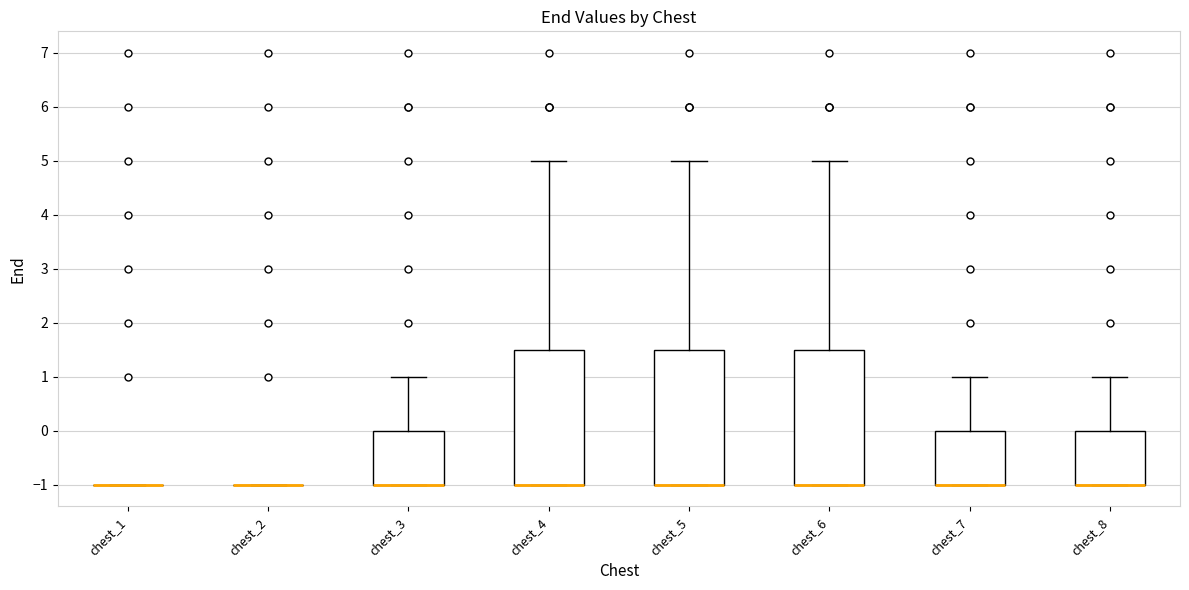

Reading left to right, transcribe this box plot: for each box, give where its median line is, the range the box spans, and where its two whiskers end, as read against the y-axis. The values are not printed on the chart, so give them approximately, as read against the axis.

chest_1: box collapsed to a line at -1.0, whiskers -1.0 to -1.0
chest_2: box collapsed to a line at -1.0, whiskers -1.0 to -1.0
chest_3: median -1.0 (drawn on the box's lower edge), box -1.0 to 0.0, whiskers -1.0 to 1.0
chest_4: median -1.0 (drawn on the box's lower edge), box -1.0 to 1.5, whiskers -1.0 to 5.0
chest_5: median -1.0 (drawn on the box's lower edge), box -1.0 to 1.5, whiskers -1.0 to 5.0
chest_6: median -1.0 (drawn on the box's lower edge), box -1.0 to 1.5, whiskers -1.0 to 5.0
chest_7: median -1.0 (drawn on the box's lower edge), box -1.0 to 0.0, whiskers -1.0 to 1.0
chest_8: median -1.0 (drawn on the box's lower edge), box -1.0 to 0.0, whiskers -1.0 to 1.0